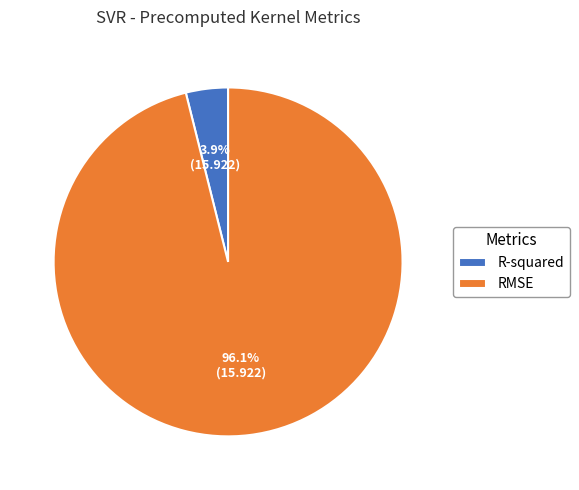

Does RMSE account for over 50% of the chart?

Yes